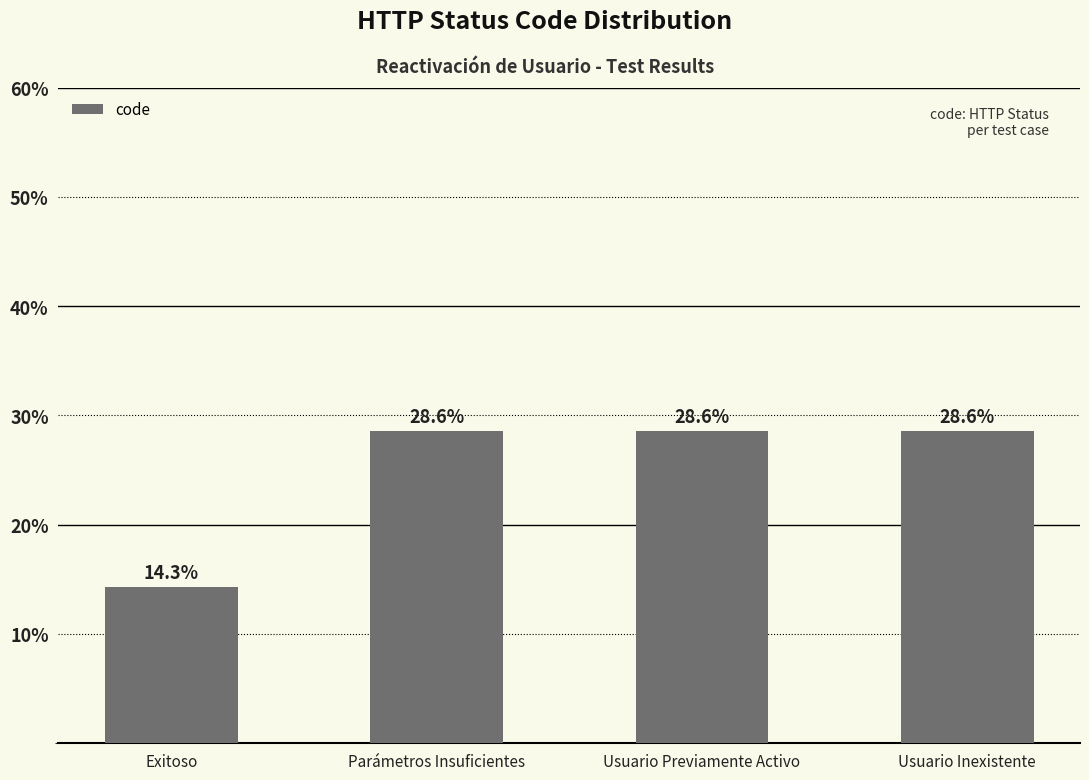

What is the ratio of the value at Exitoso to the value at Parámetros Insuficientes?

0.5